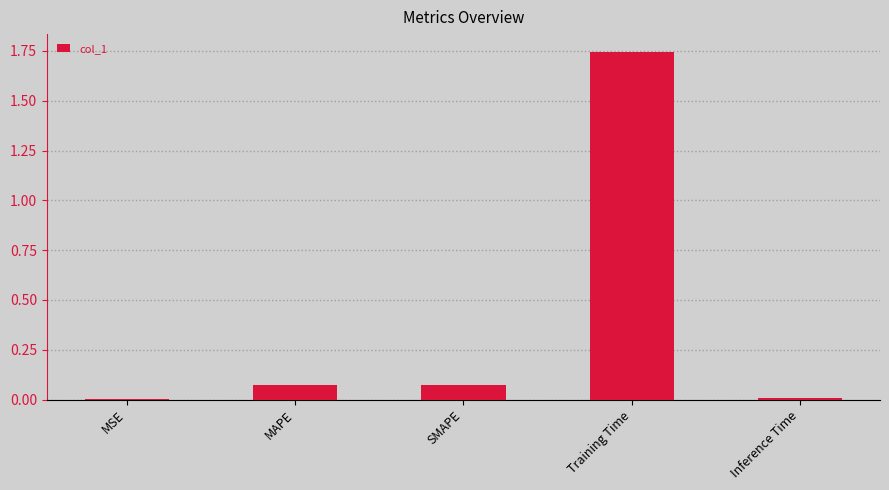

What is the sum of all values?

1.9